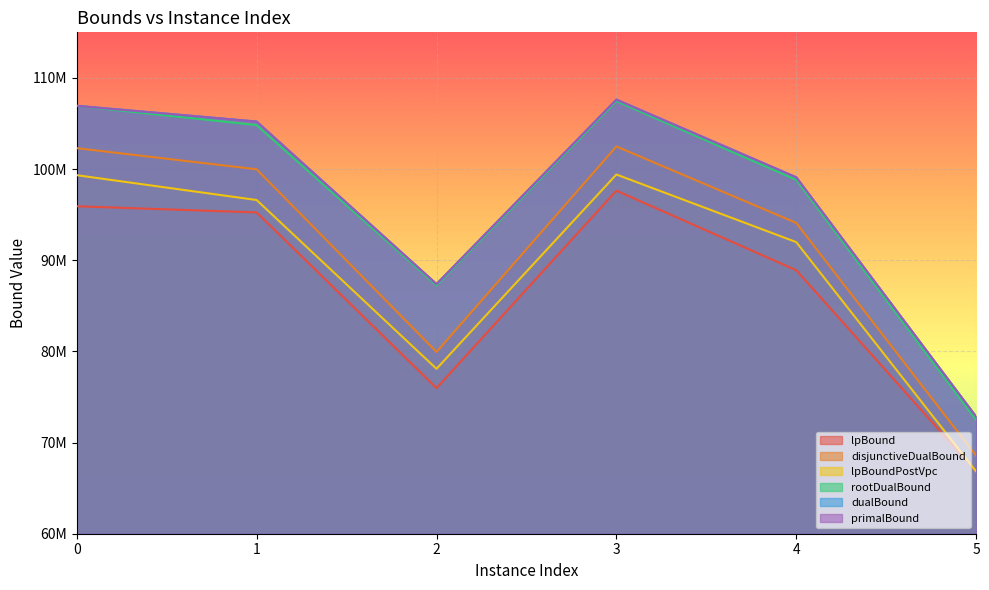

What are all the series names shown in the legend?

lpBound, disjunctiveDualBound, lpBoundPostVpc, rootDualBound, dualBound, primalBound